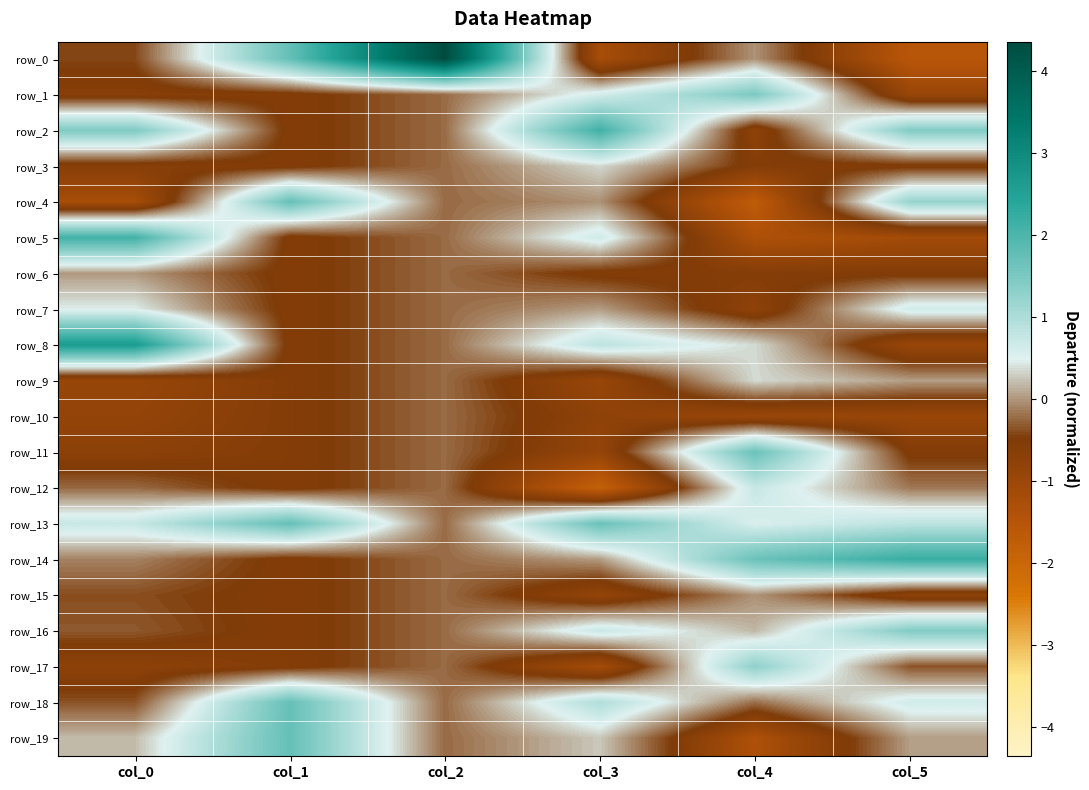

How many negative values does the row_9 series have?

4